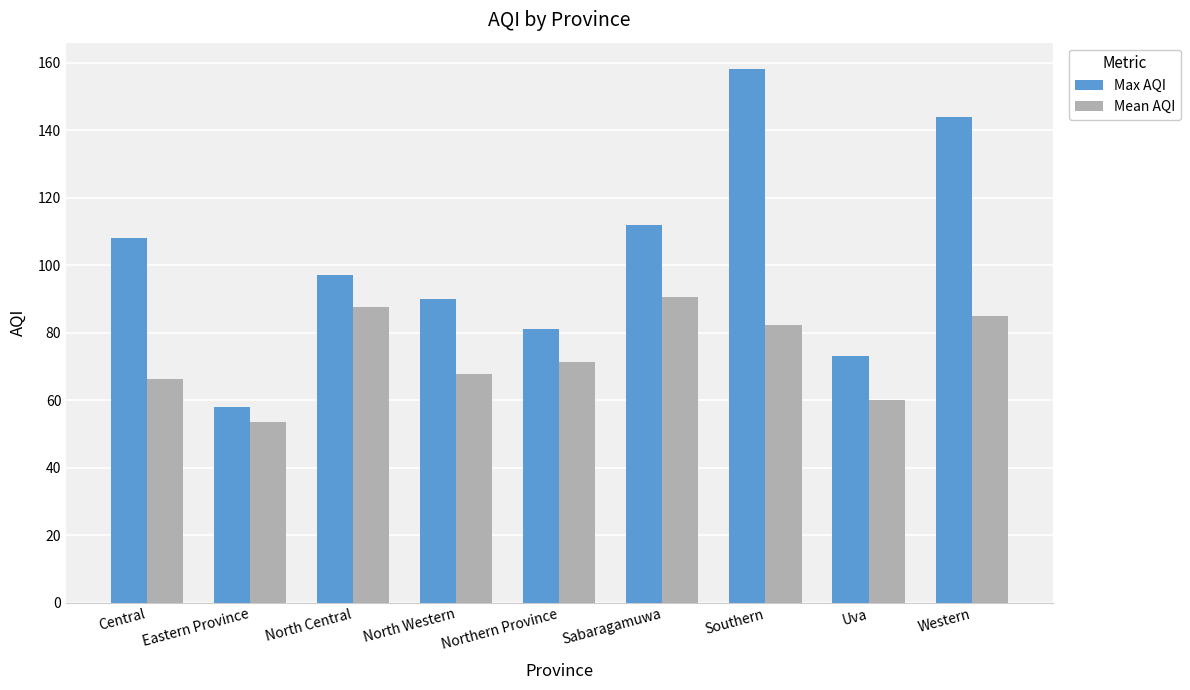

What is the total value across all series at North Central?

184.5